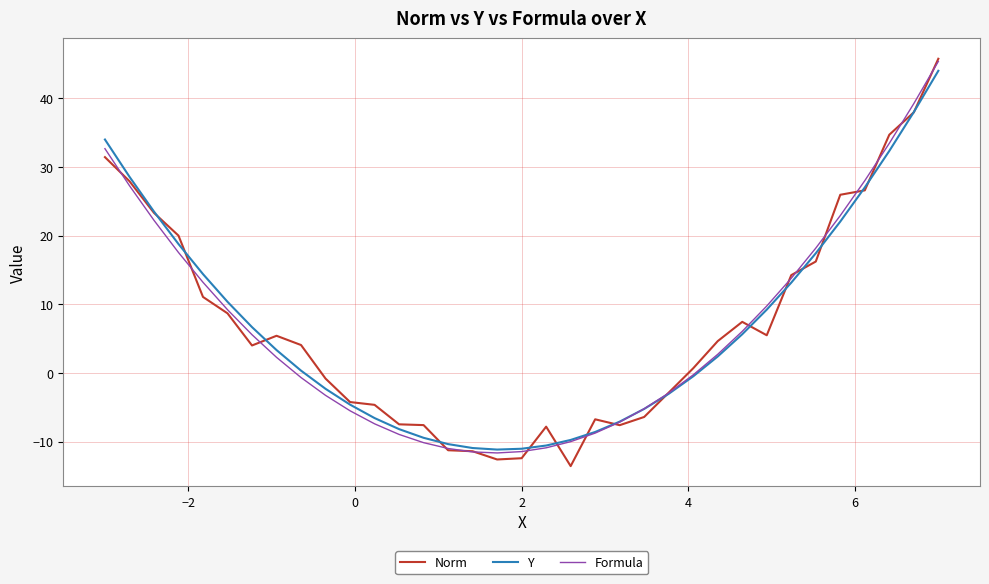

What is the highest value of the Norm series?

45.8